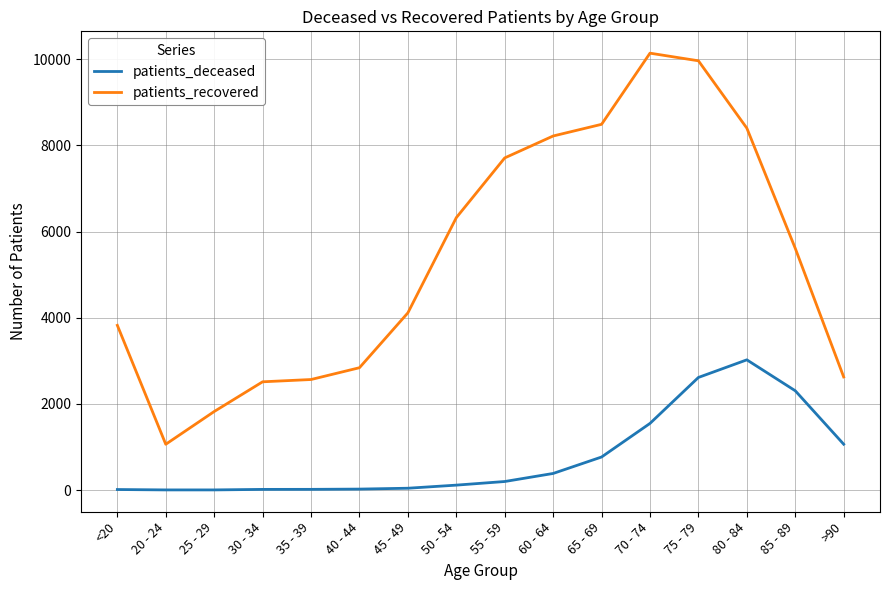

What is the lowest value of the patients_deceased series?

3